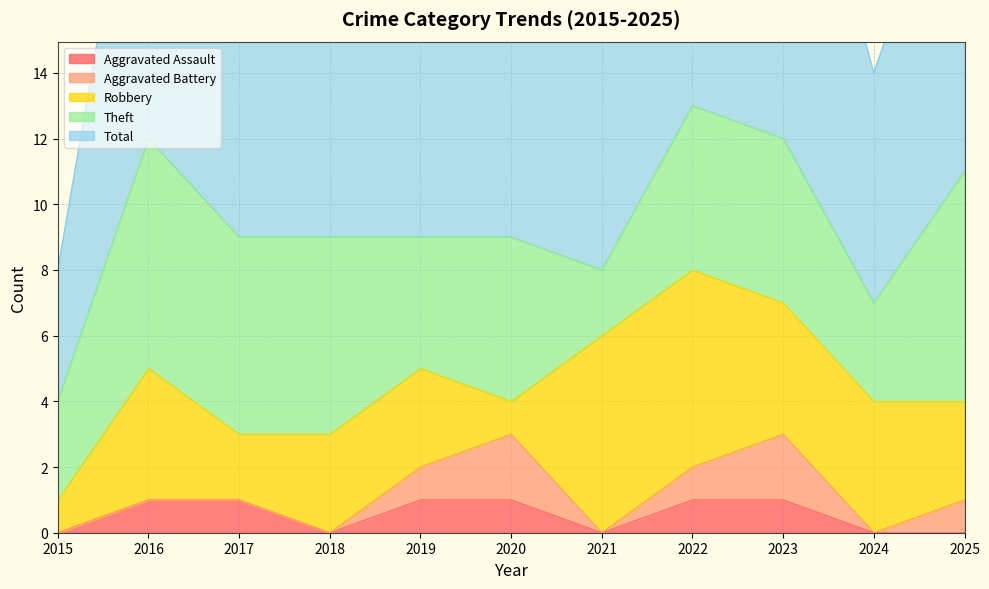

How many interior local valleys does the Robbery series have?

2